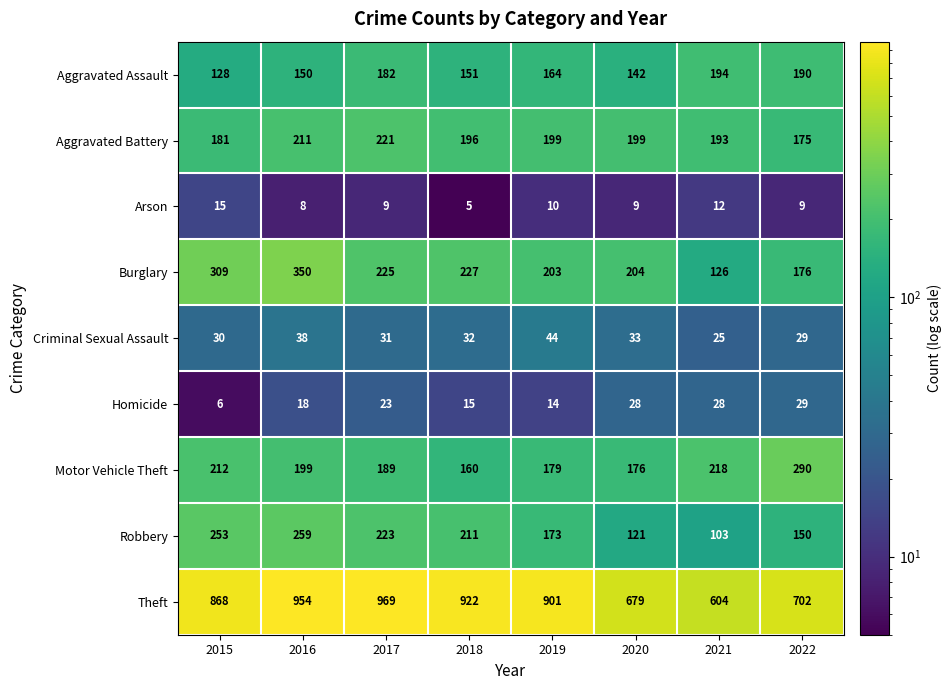

At which label does Aggravated Assault first exceed 164?

2017